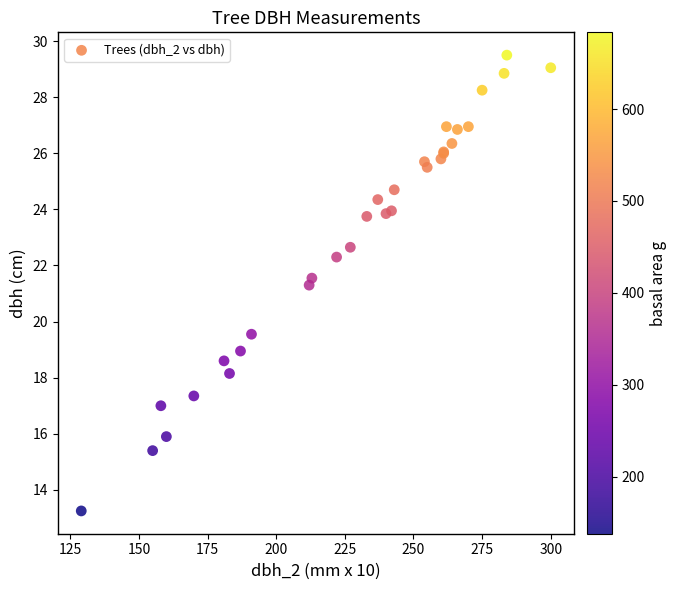

What Y value in the scatter plot is closest to 21?

21.3